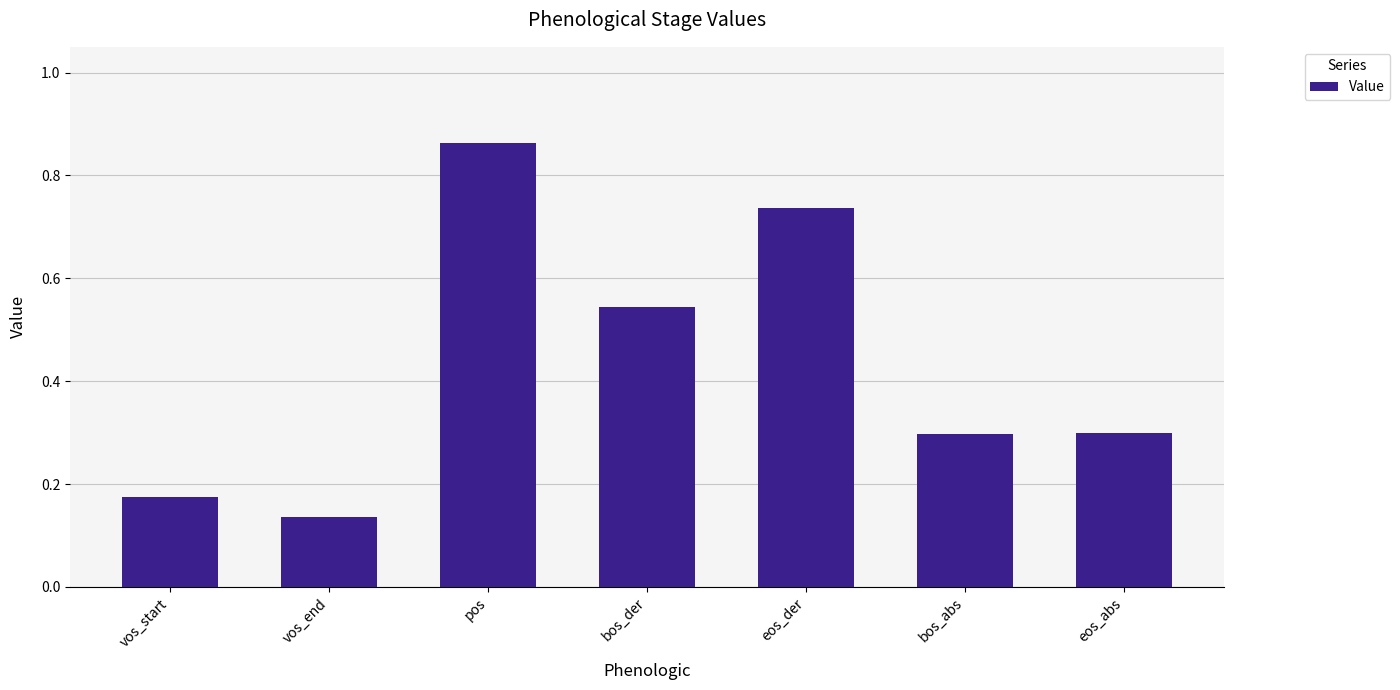

The chart shows a value of 0.3 at eos_abs. True or false?

True